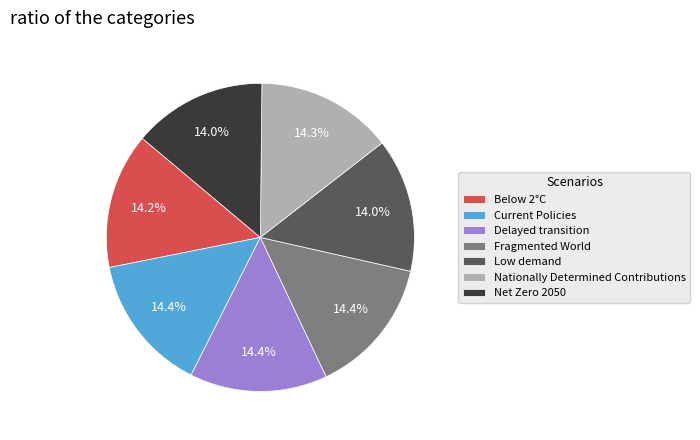

How many segments does this pie chart have?

7